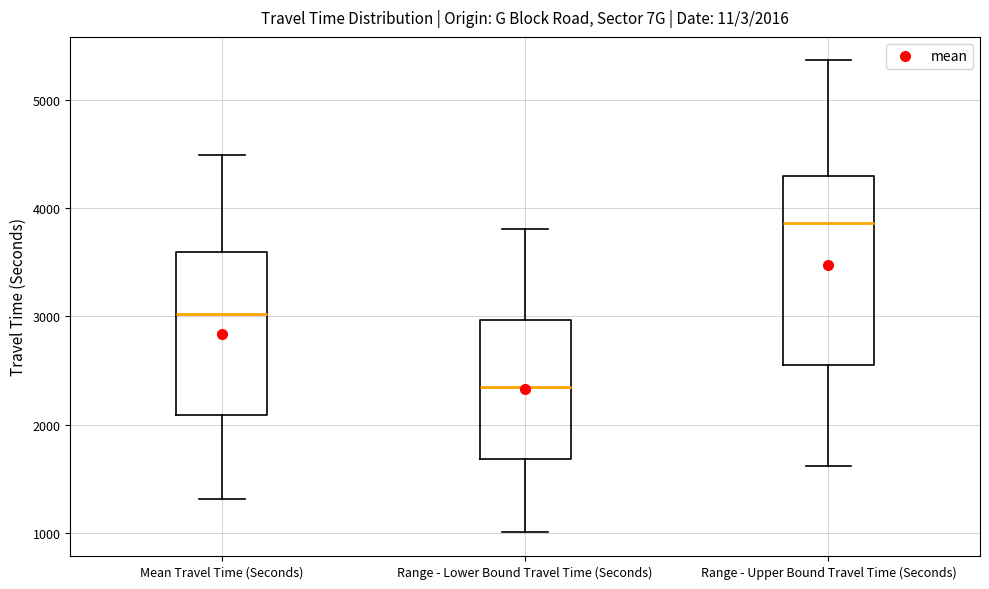

Which box is the tallest, from its lower edge to its upper edge?

Range - Upper Bound Travel Time (Seconds)